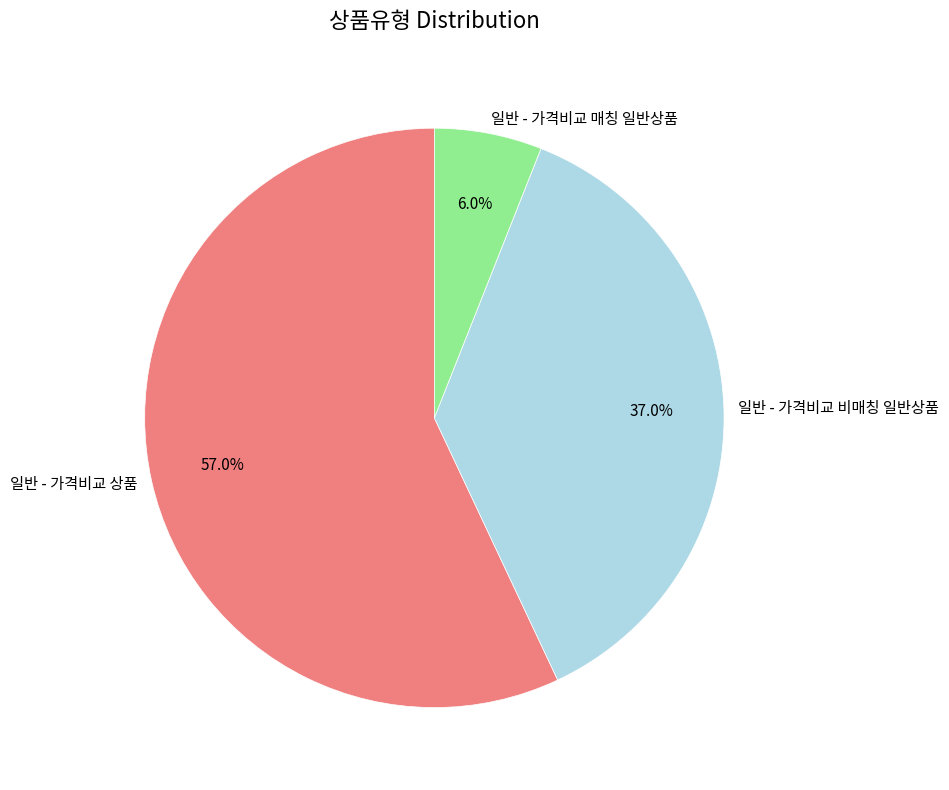

Which slice represents more than half of the pie?

일반 - 가격비교 상품